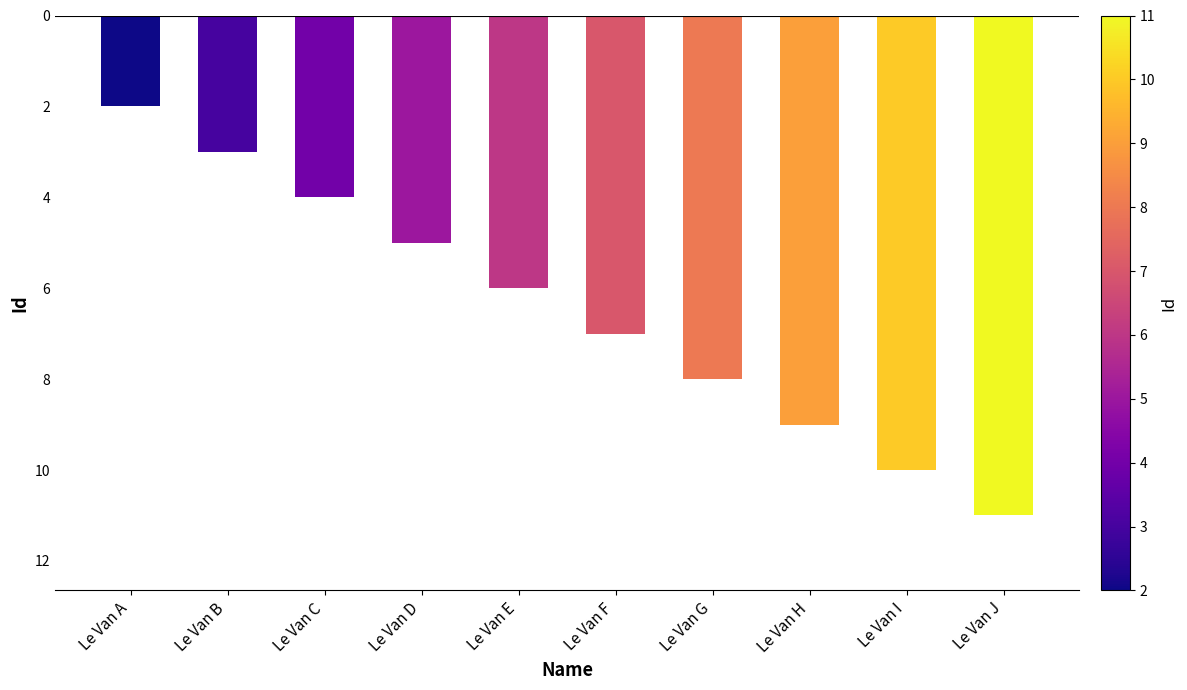

At which category does the chart reach its peak across all series?

Le Van A